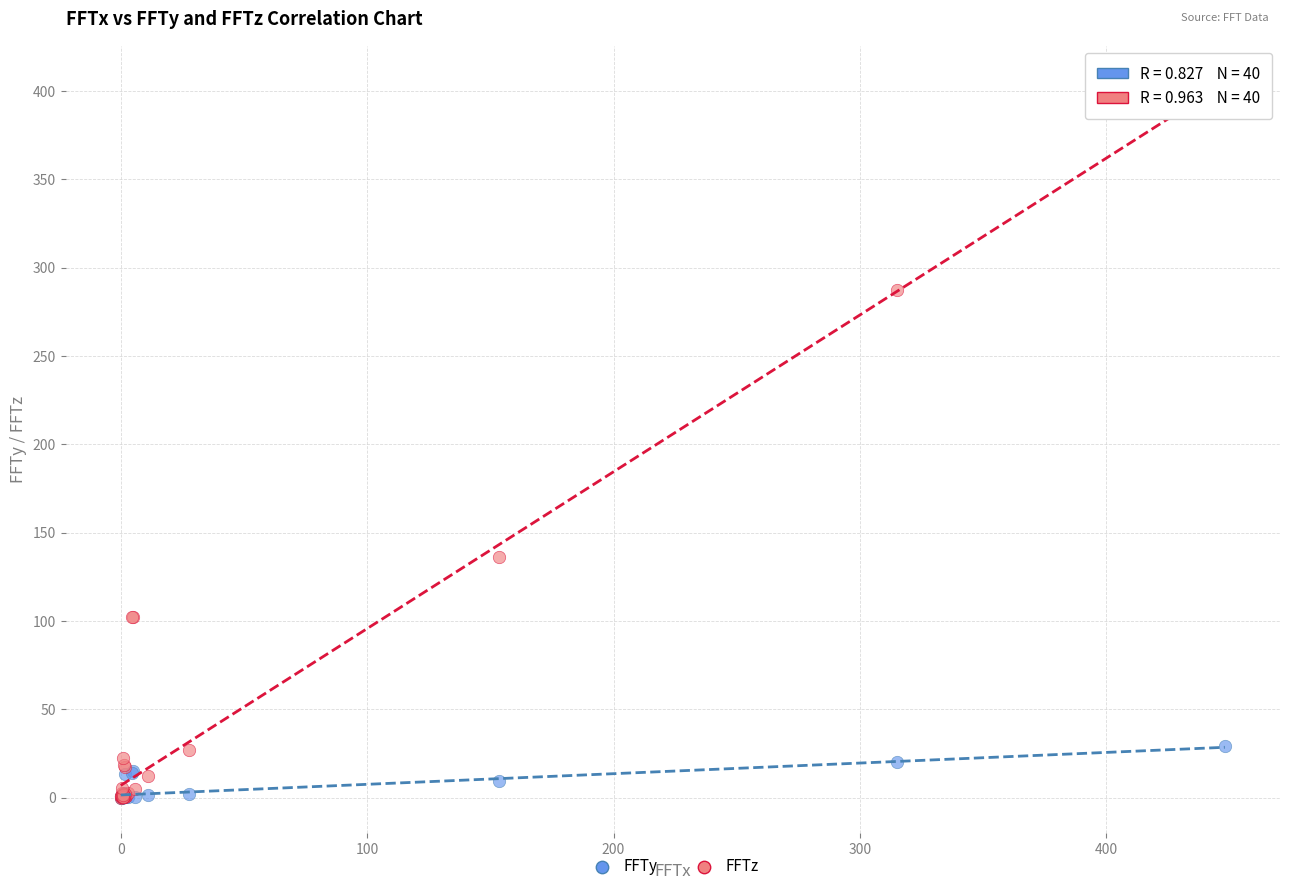

In the FFTz series, what Y value is closest to 202?

136.2